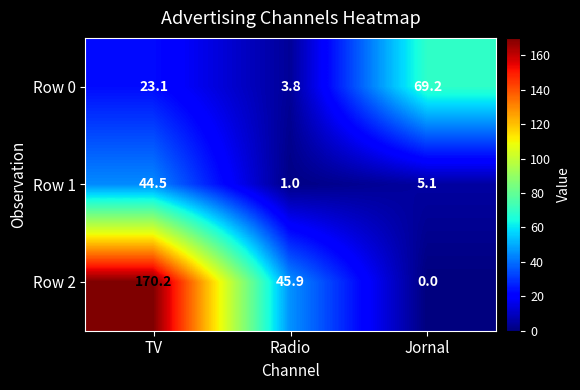

How many data points in Row 1 are above 5?

2